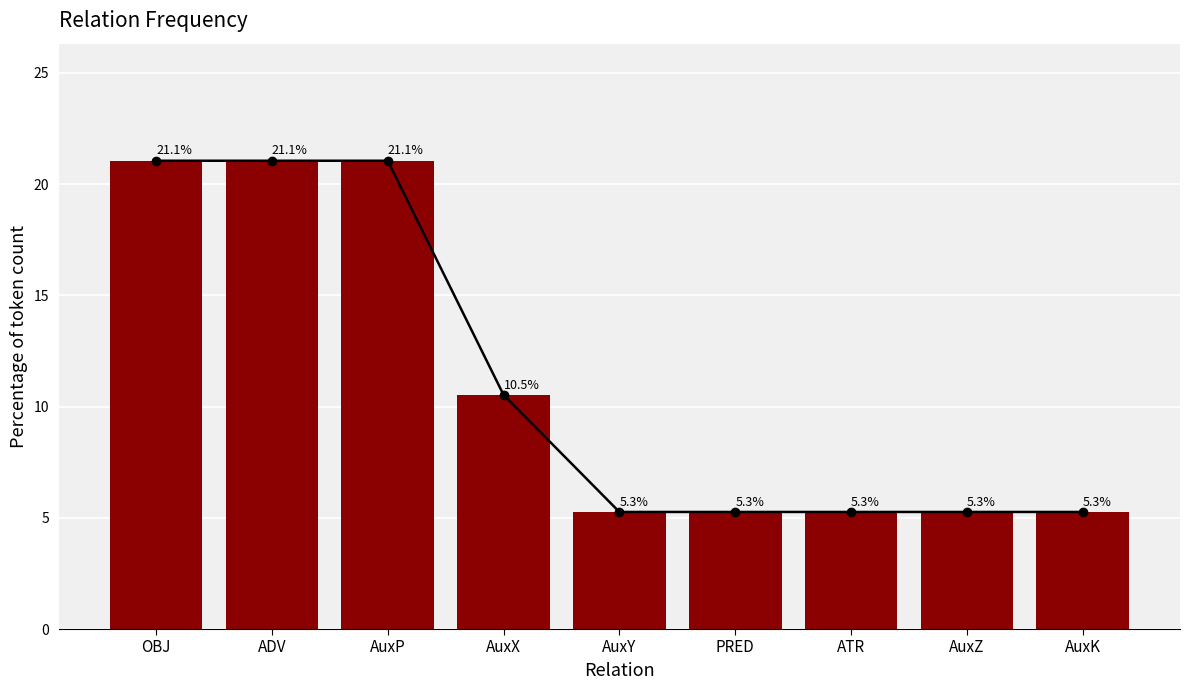

The chart shows a value of 8.6 at AuxK. True or false?

False